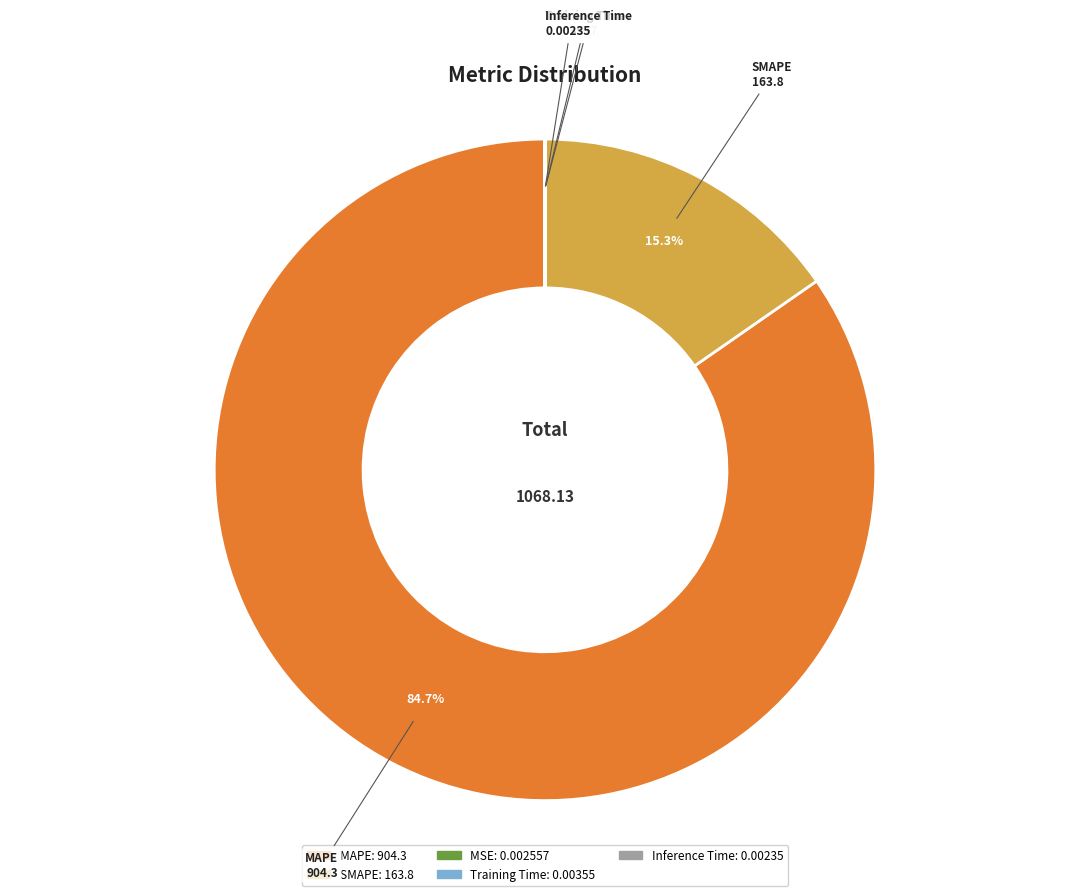

Which category has the biggest portion of the pie?

MAPE